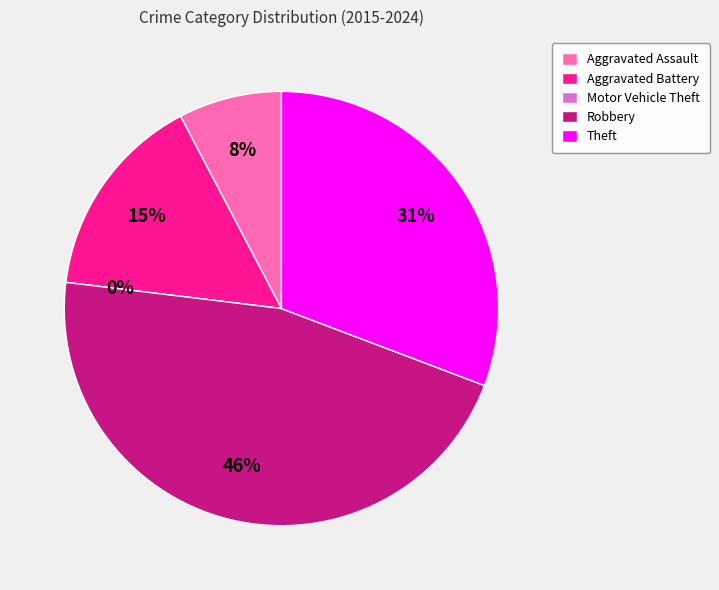

To the nearest percent, what is the combined percentage of Theft and Motor Vehicle Theft?

31%